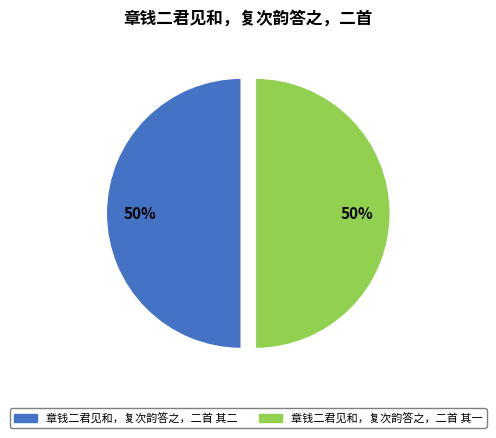

To the nearest percent, what is the combined percentage of 章钱二君见和，复次韵答之，二首 其二 and 章钱二君见和，复次韵答之，二首 其一?

100%